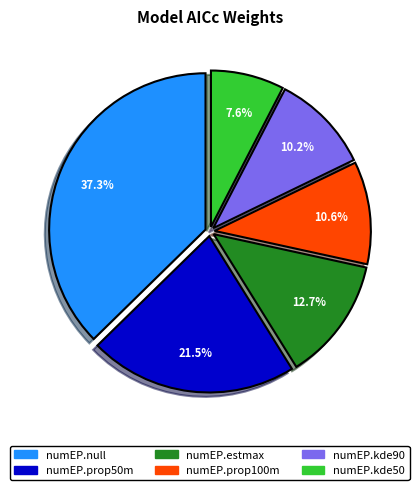

What percentage is the numEP.kde90 slice, to the nearest percent?

10%